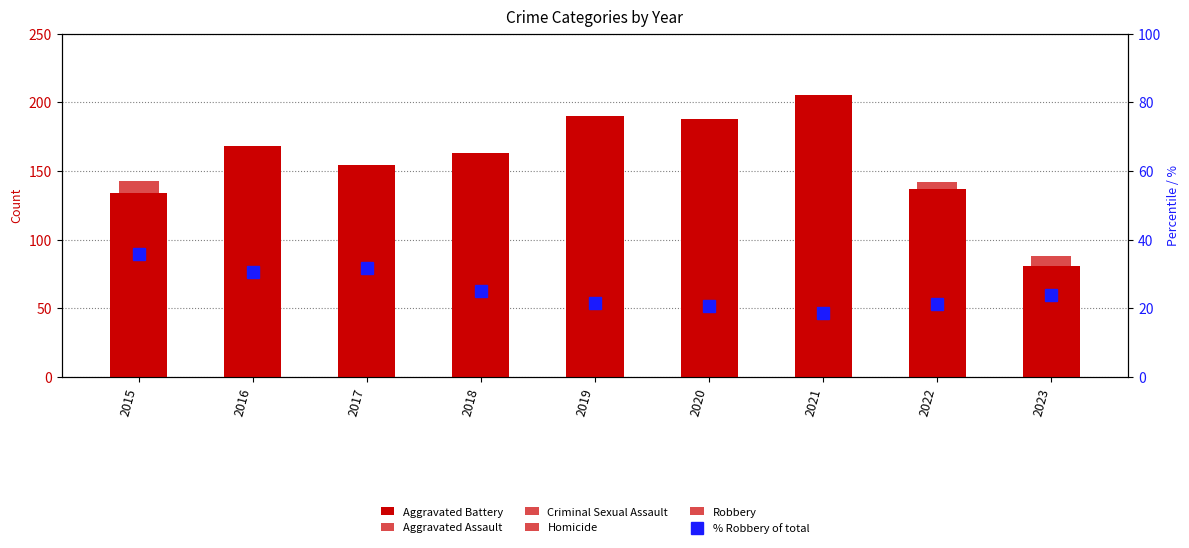

What is the approximate value of Criminal Sexual Assault at 2022?

17.0